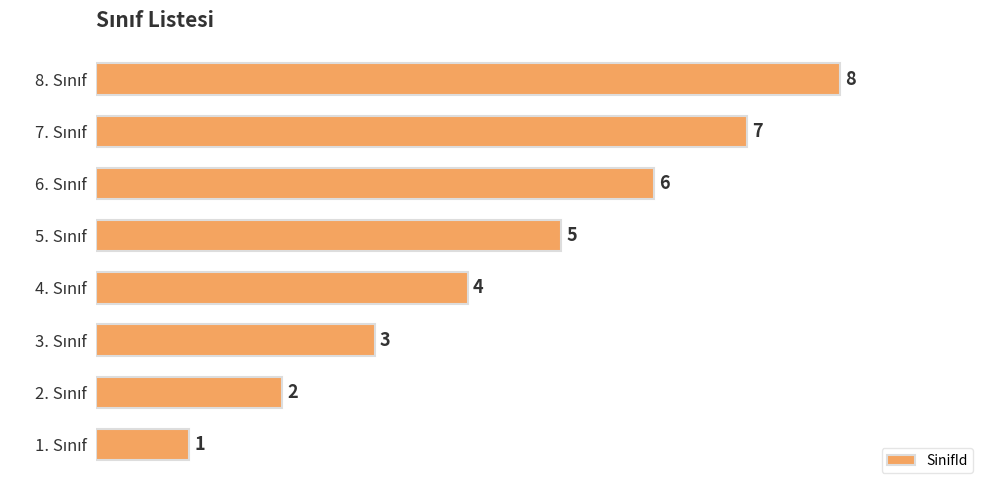

Count the values in the range 3 to 7.

5